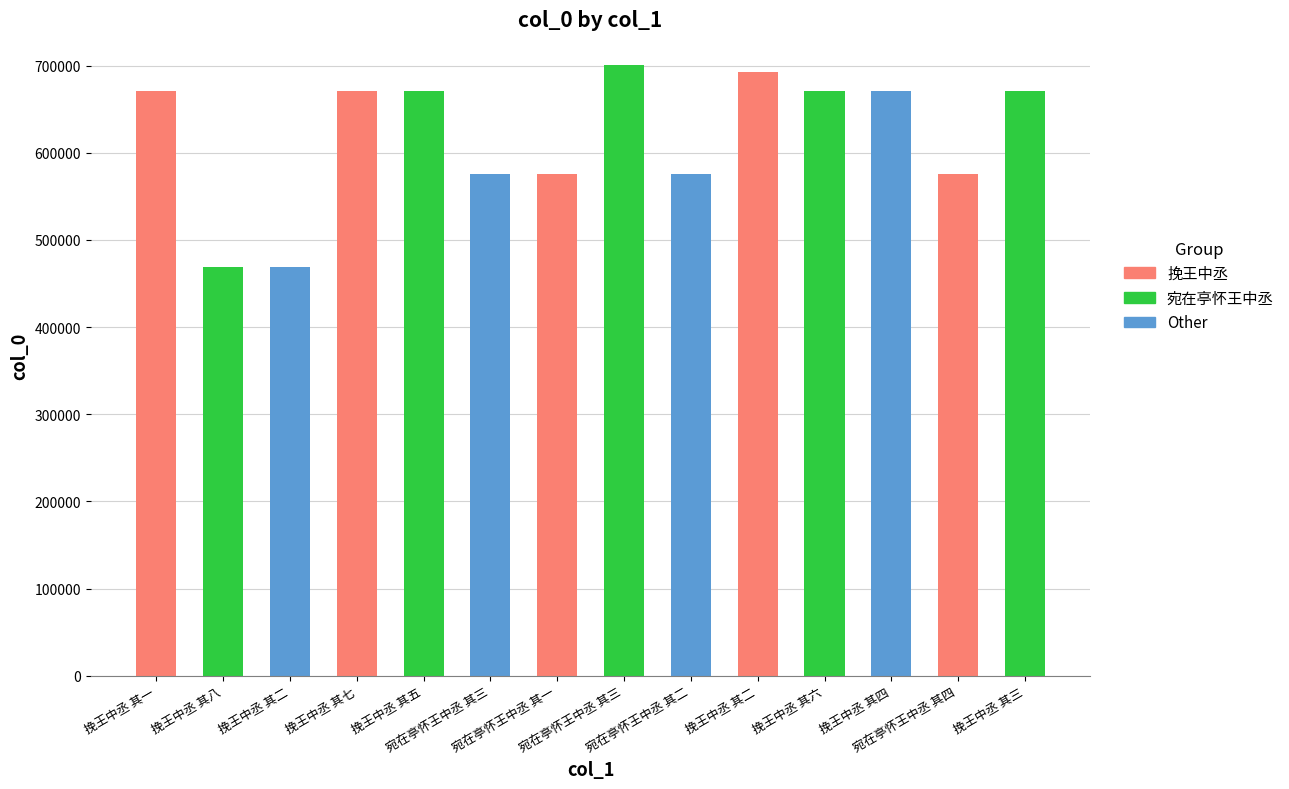

How many data points does each series have?

14